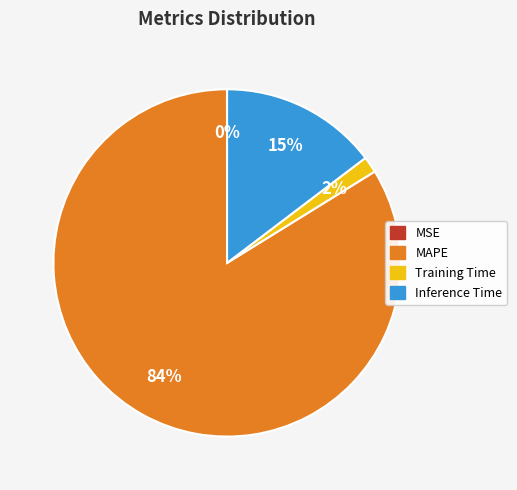

To the nearest percent, what is the average slice percentage?

25%